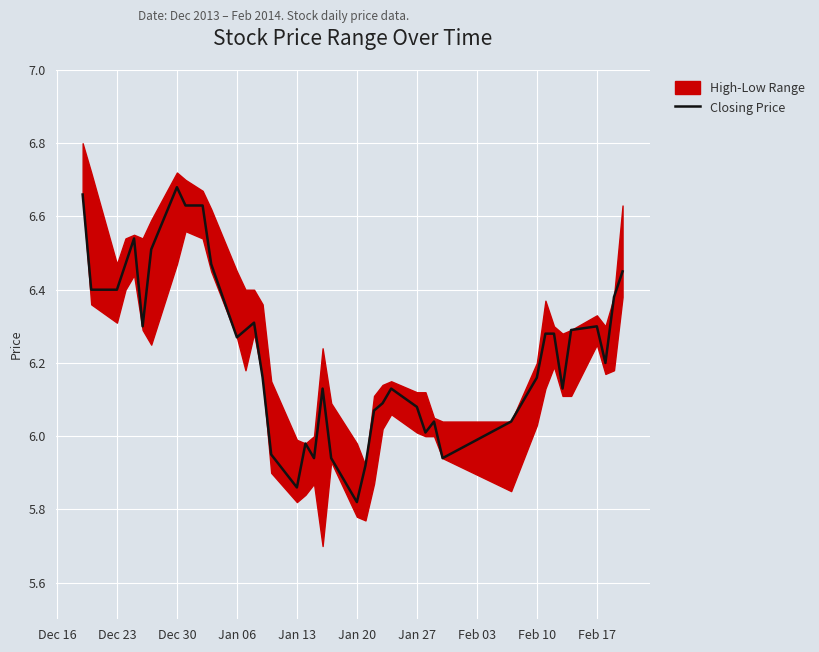

True or false: the data shows 8.4 at 32.

False